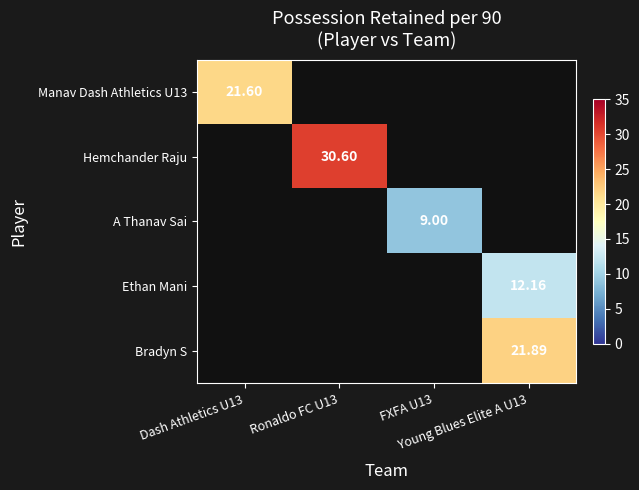

How many data points does each series have?

4